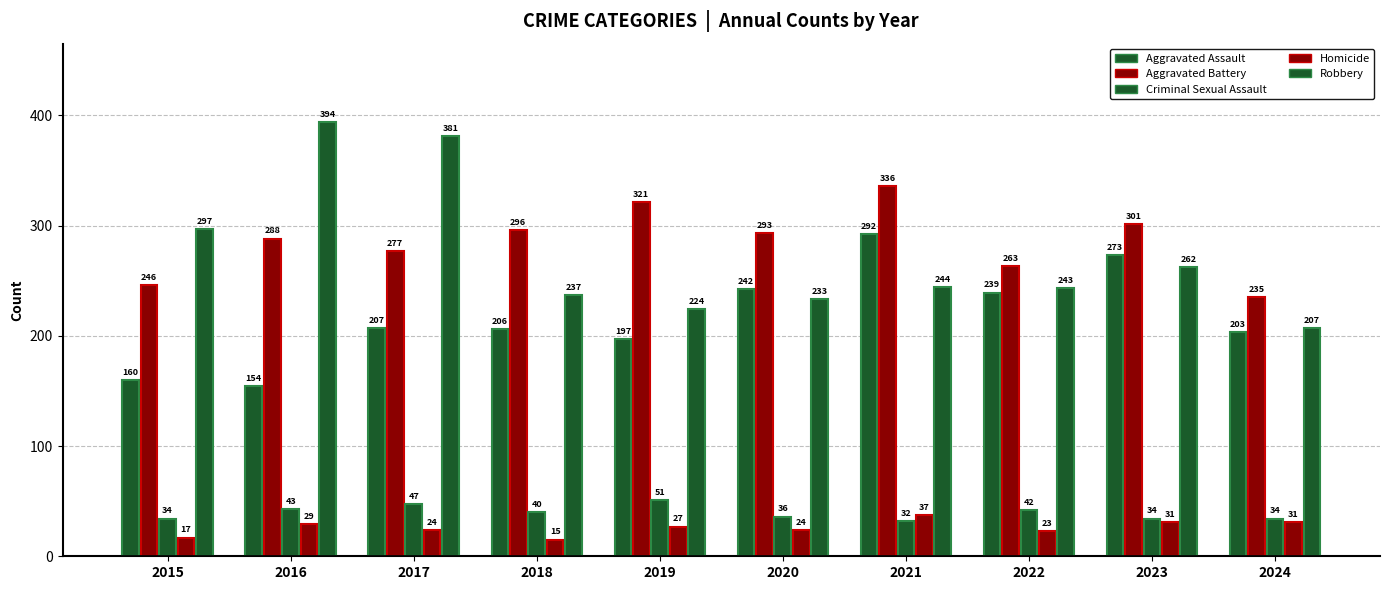

How many distinct data groups are displayed?

5